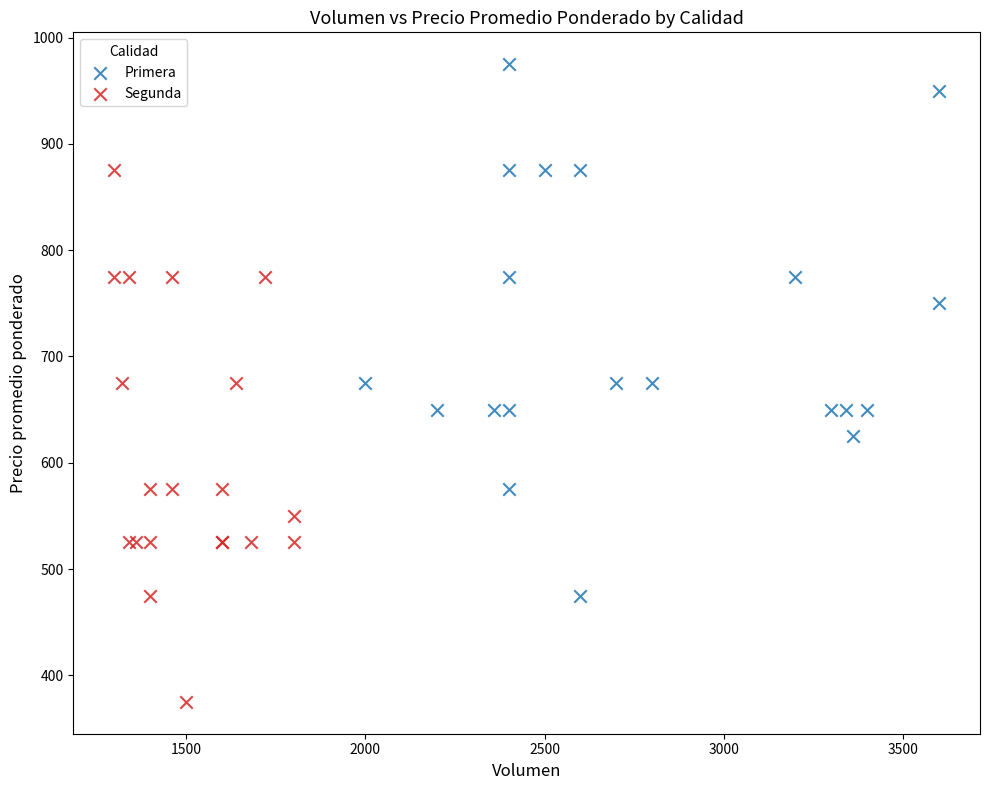

Which series reaches the minimum Y coordinate?

Segunda